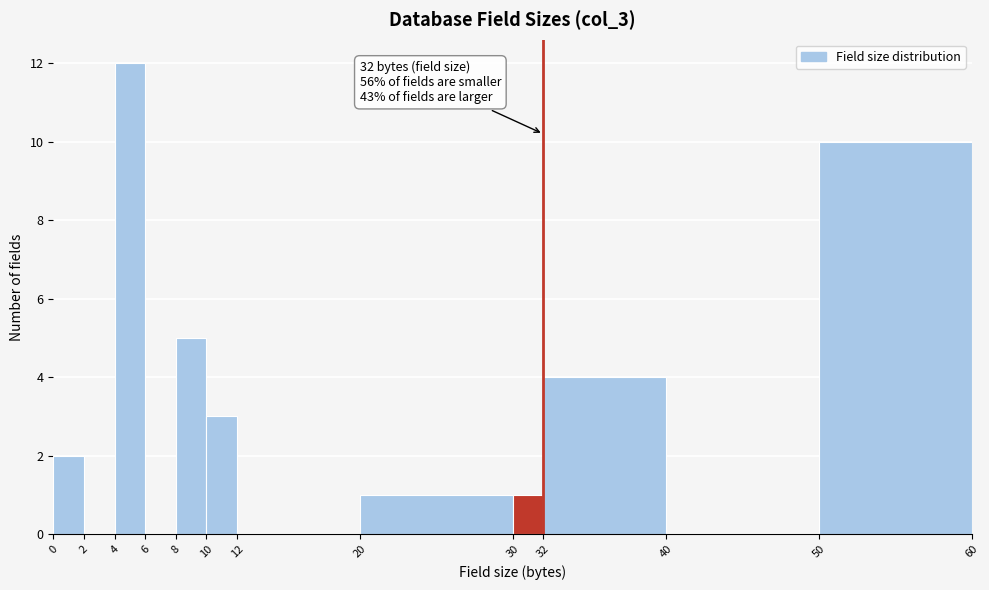

Which range on the x-axis has the tallest bar?

4 to 6